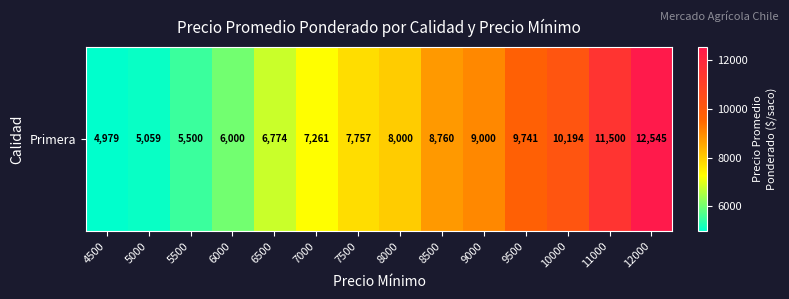

List the labels in order of value, smallest first.

4500, 5000, 5500, 6000, 6500, 7000, 7500, 8000, 8500, 9000, 9500, 10000, 11000, 12000